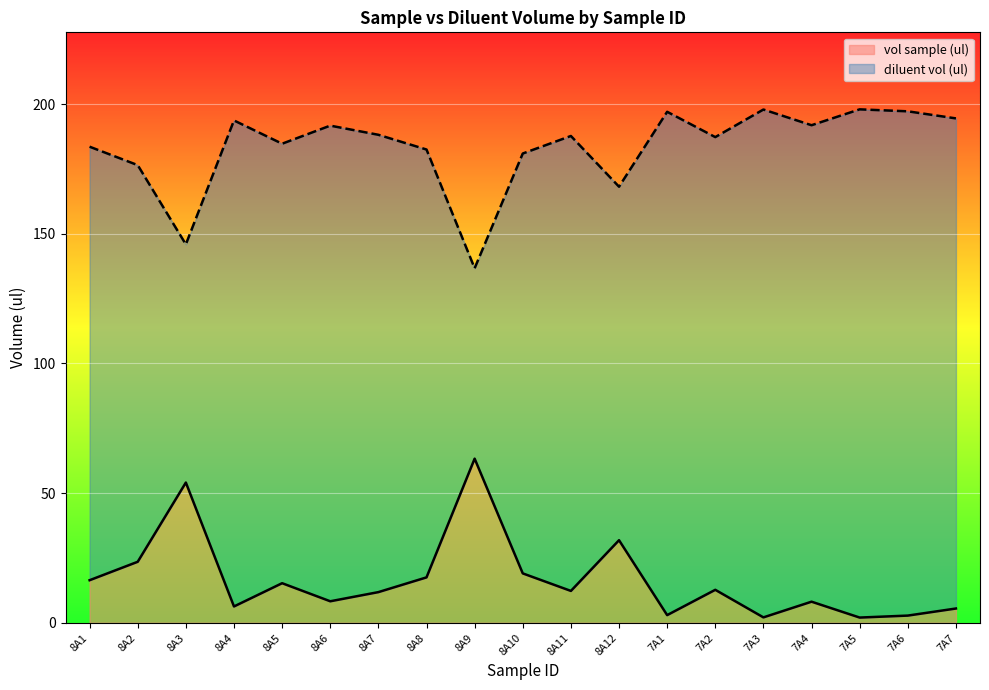

Reading left to right, list all the values displayed in this chart.

vol sample (ul): 16.4	23.5	54.1	6.3	15.3	8.3	11.8	17.5	63.3	19.1	12.3	31.9	3.0	12.7	2.1	8.1	2.0	2.8	5.5
diluent vol (ul): 183.6	176.5	145.9	193.7	184.7	191.7	188.2	182.5	136.7	180.9	187.7	168.2	197.0	187.3	197.9	191.9	198.0	197.2	194.5